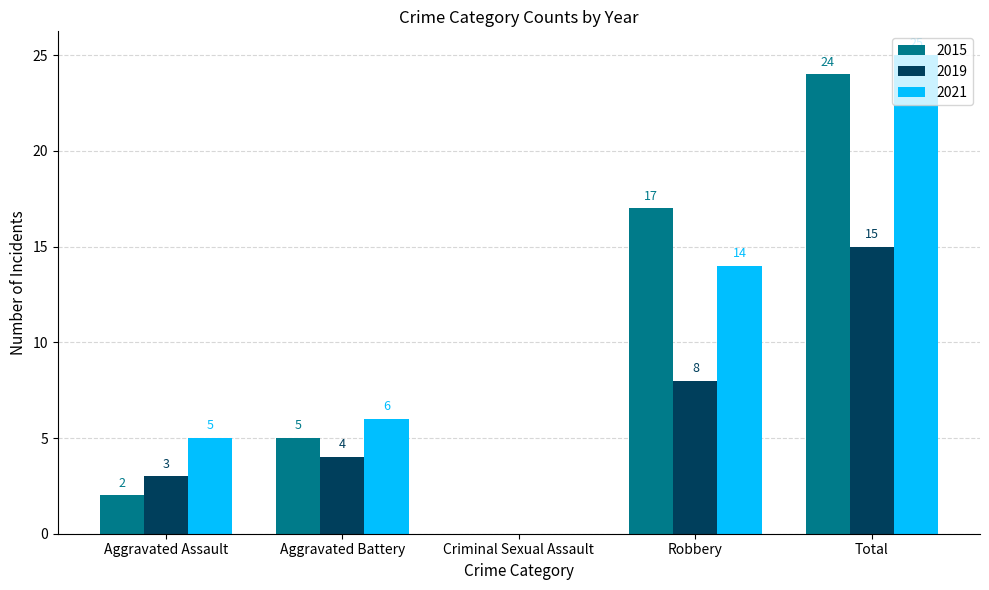

What is the maximum value shown in the chart?

25